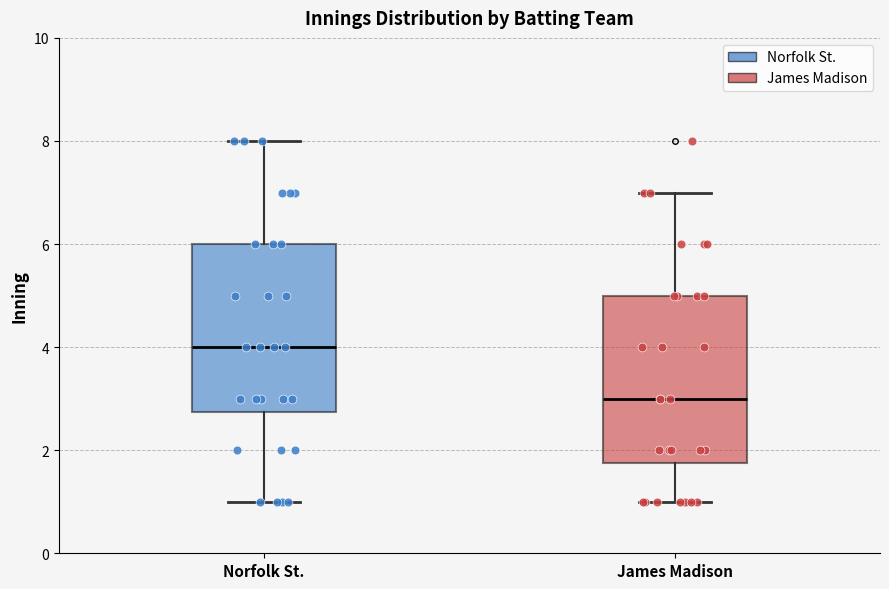

Which box's median line is the highest?

Norfolk St.